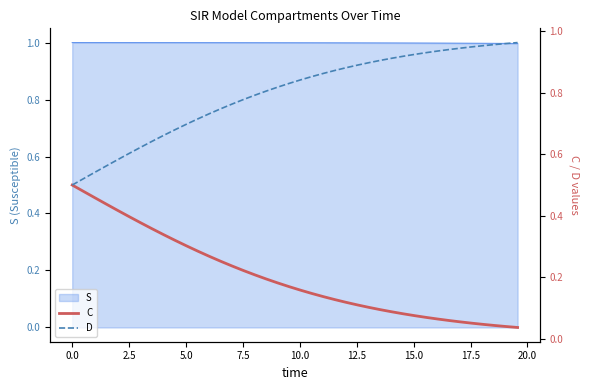

What is the difference between the maximum and minimum values in the D series?

0.5